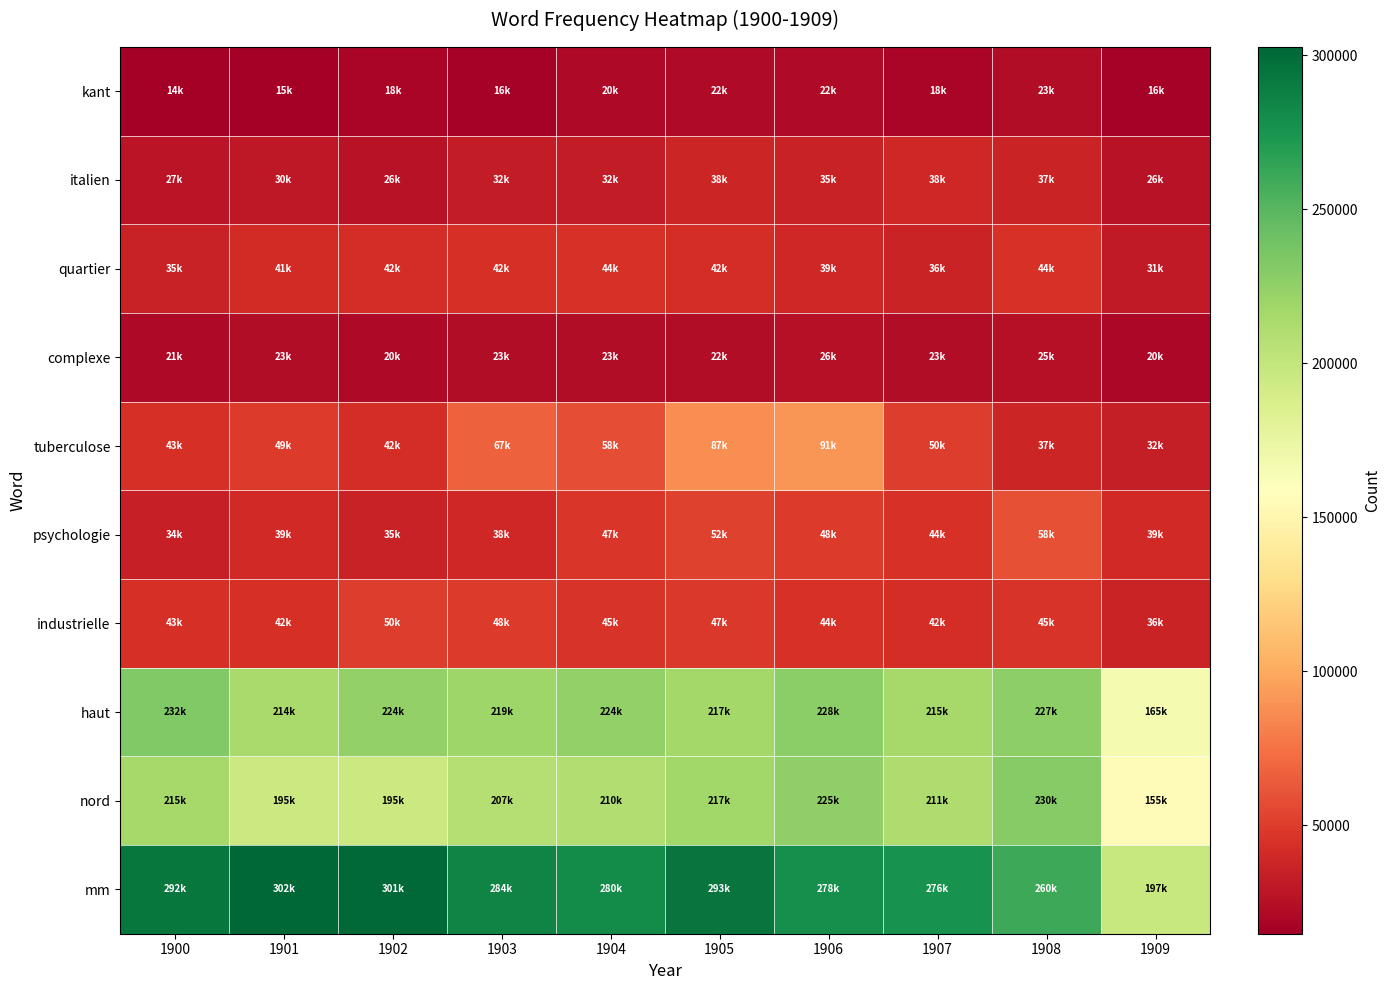

Reading left to right, extract all data points from this chart.

mm: 1900=292982	1901=302602	1902=301222	1903=284962	1904=280200	1905=293670	1906=278834	1907=276150	1908=260308	1909=197844
nord: 1900=215450	1901=195000	1902=195716	1903=207682	1904=210252	1905=217860	1906=225748	1907=211406	1908=230170	1909=155648
haut: 1900=232876	1901=214168	1902=224029	1903=219162	1904=224531	1905=217043	1906=228354	1907=215650	1908=227034	1909=165575
industrielle: 1900=43420	1901=42910	1902=50674	1903=48848	1904=45666	1905=47978	1906=44878	1907=42504	1908=45954	1909=36562
psychologie: 1900=34421	1901=39626	1902=35943	1903=38865	1904=47293	1905=52459	1906=48561	1907=44623	1908=58909	1909=39998
tuberculose: 1900=43759	1901=49182	1902=42312	1903=67547	1904=58461	1905=87038	1906=91099	1907=50068	1908=37701	1909=32962
complexe: 1900=21296	1901=23004	1902=20752	1903=23010	1904=23606	1905=22812	1906=26012	1907=23476	1908=25726	1909=20058
quartier: 1900=35052	1901=41156	1902=42268	1903=42922	1904=44746	1905=42570	1906=39196	1907=36626	1908=44768	1909=31460
italien: 1900=27580	1901=30132	1902=26698	1903=32334	1904=32544	1905=38056	1906=35888	1907=38518	1908=37054	1909=26238
kant: 1900=14804	1901=15722	1902=18668	1903=16588	1904=20570	1905=22419	1906=22571	1907=18546	1908=23053	1909=16426